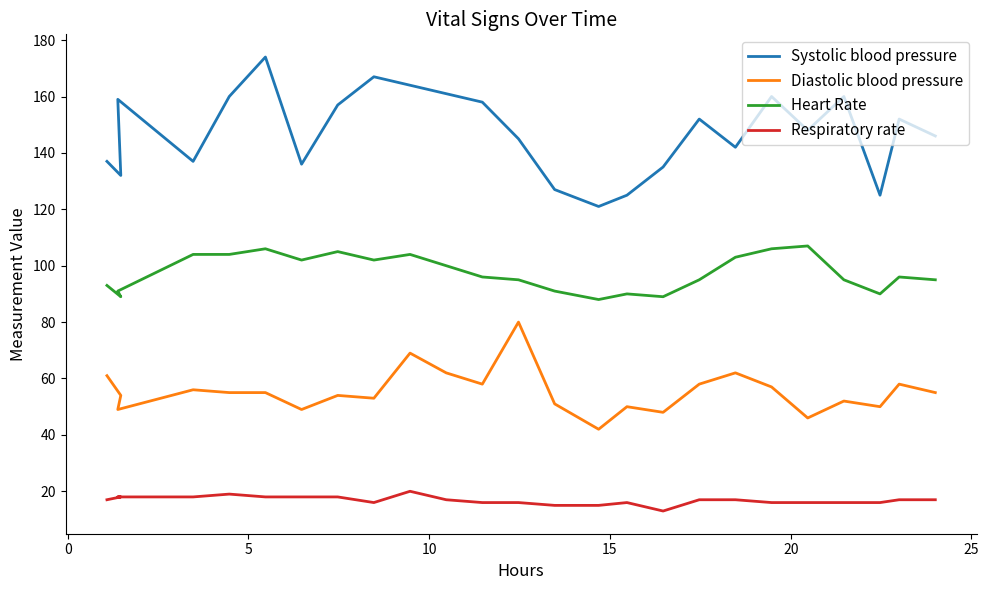

How many data points in Respiratory rate are less than 17?

11